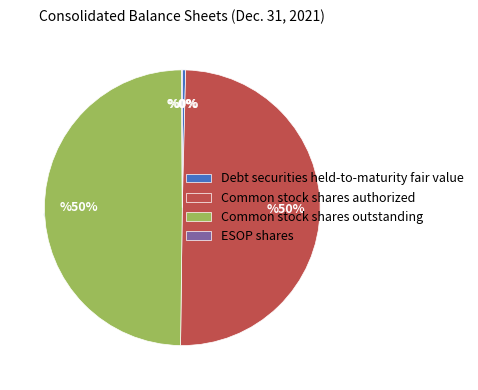

To the nearest percent, what portion does Common stock shares authorized represent?

50%